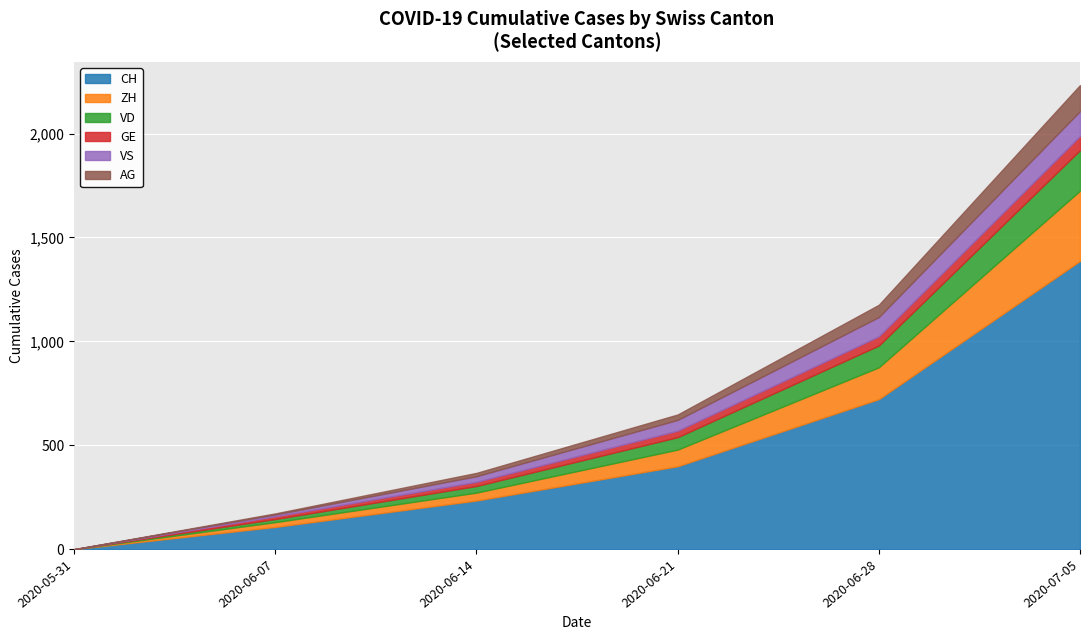

List the series in order of their peak value, highest first.

CH, ZH, VD, AG, VS, GE